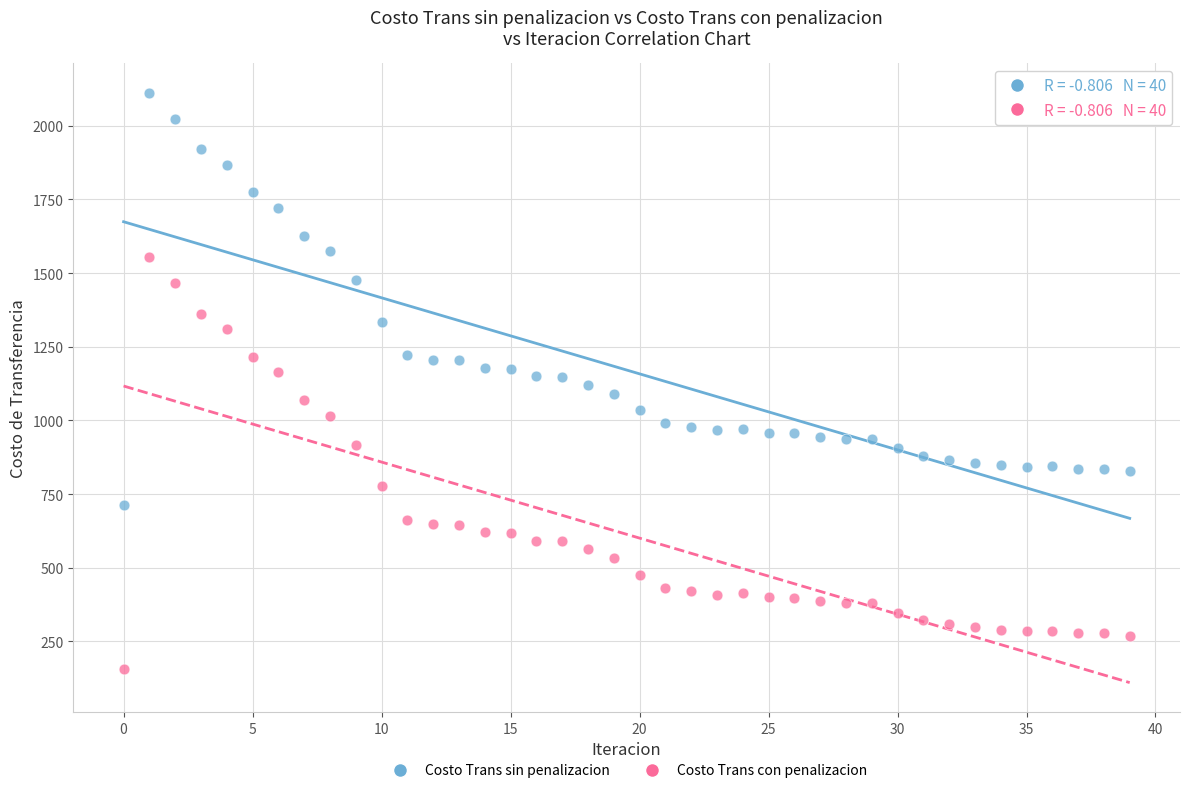

Across all data points, what is the range of Y values (max minus min)?

1956.6